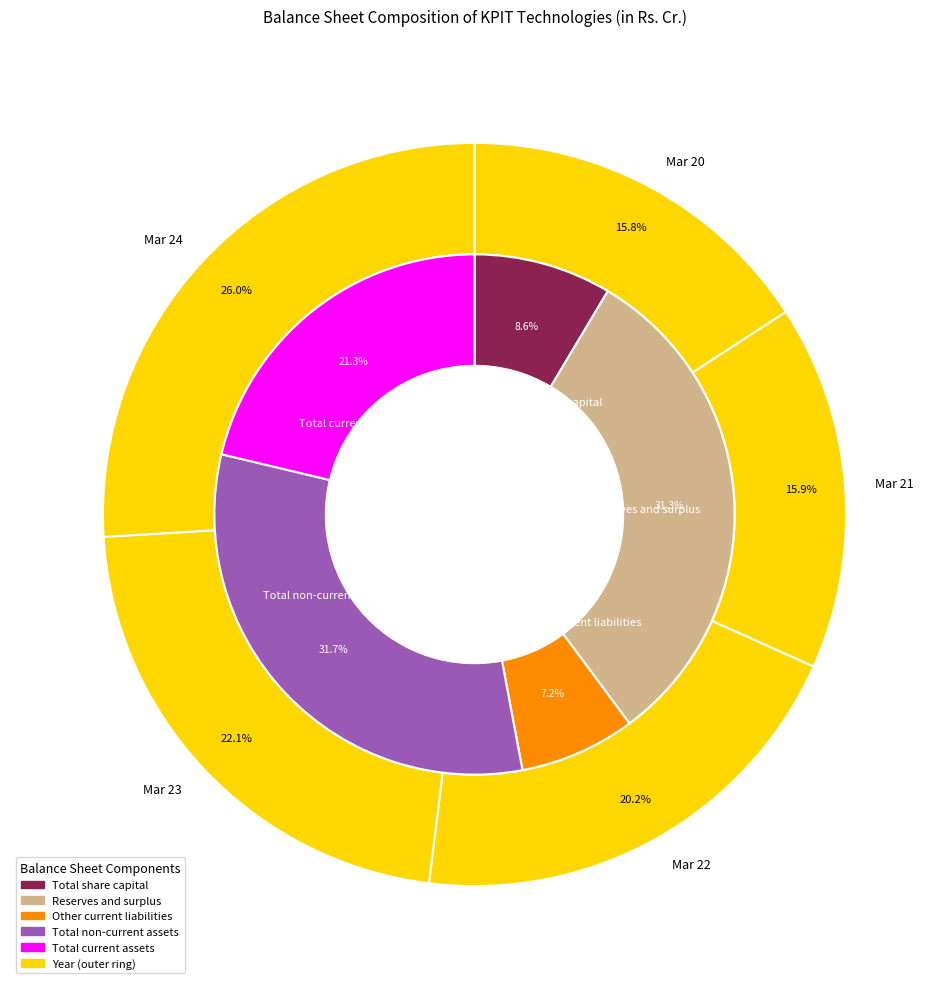

How many slices are in this pie chart?

5